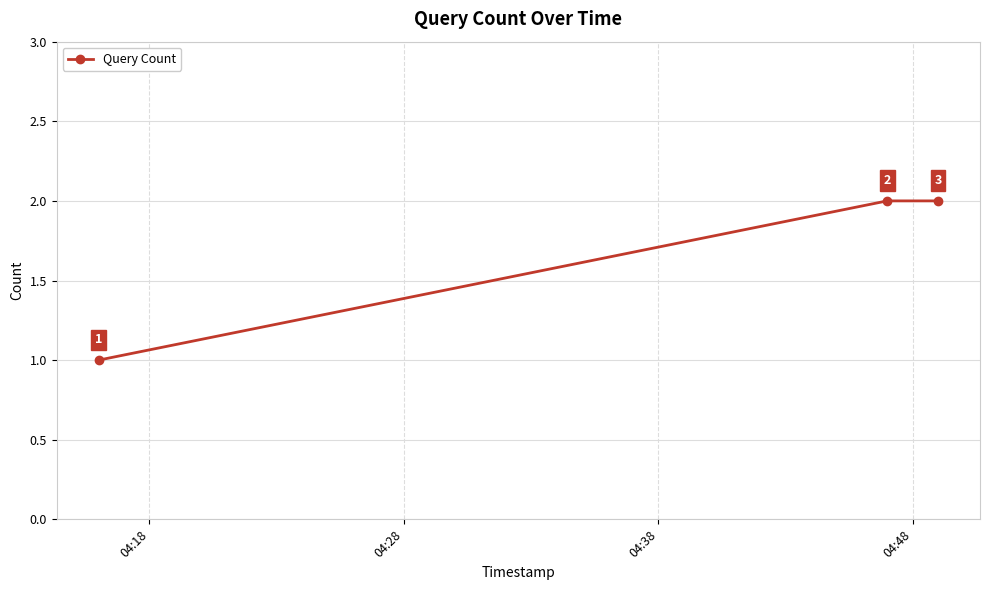

Count the values in the range 1 to 2.

3